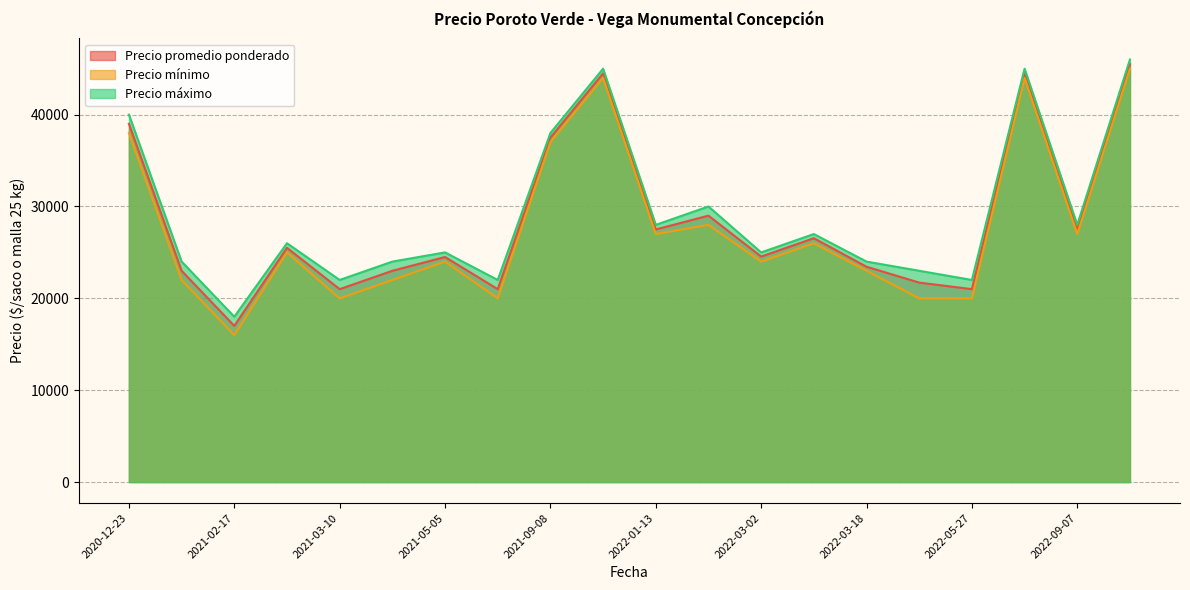

At how many categories does at least one series exceed 43001?

3